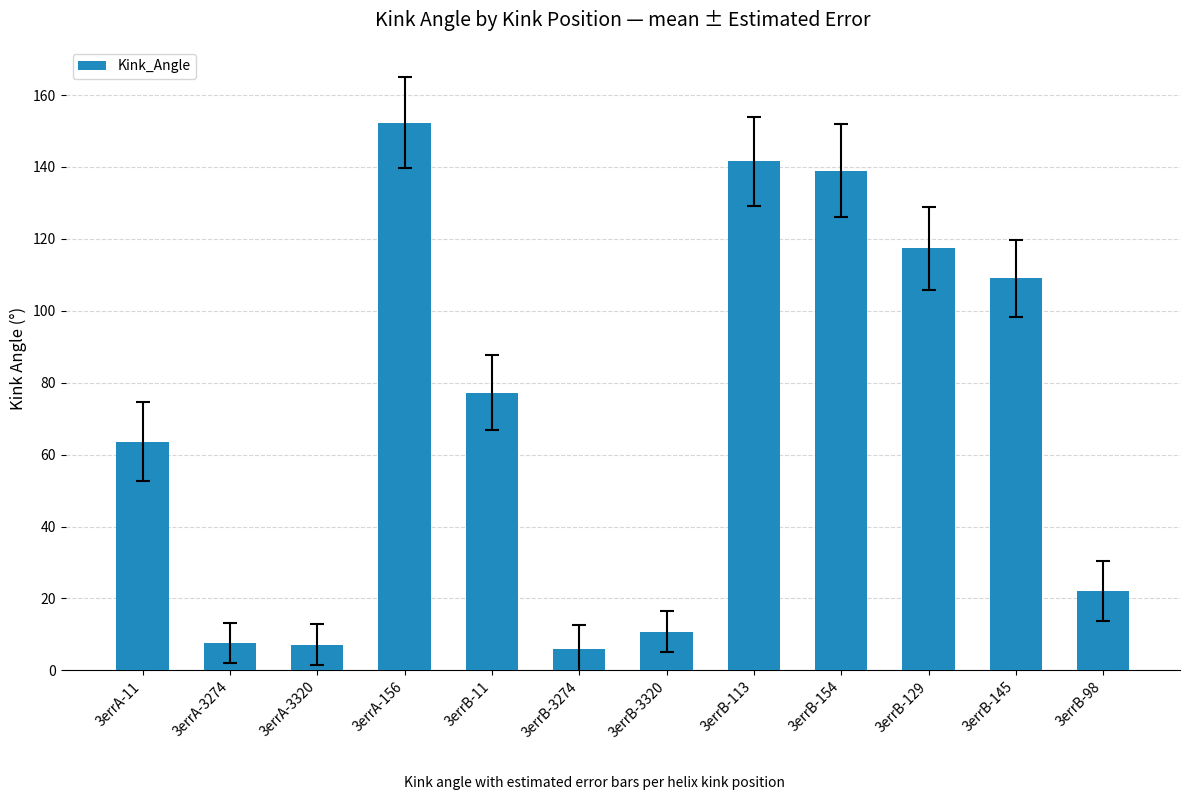

What position from the left is 3errB-145?

11